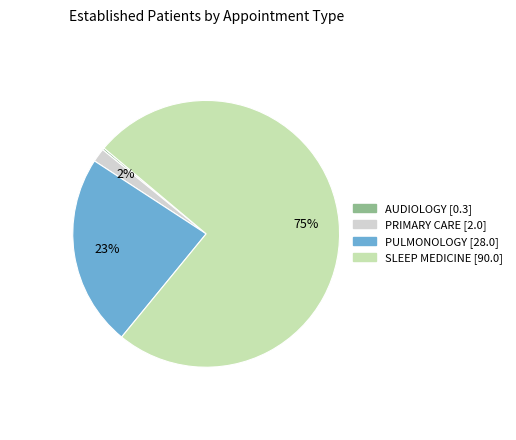

To the nearest percent, what is the average slice percentage?

25%